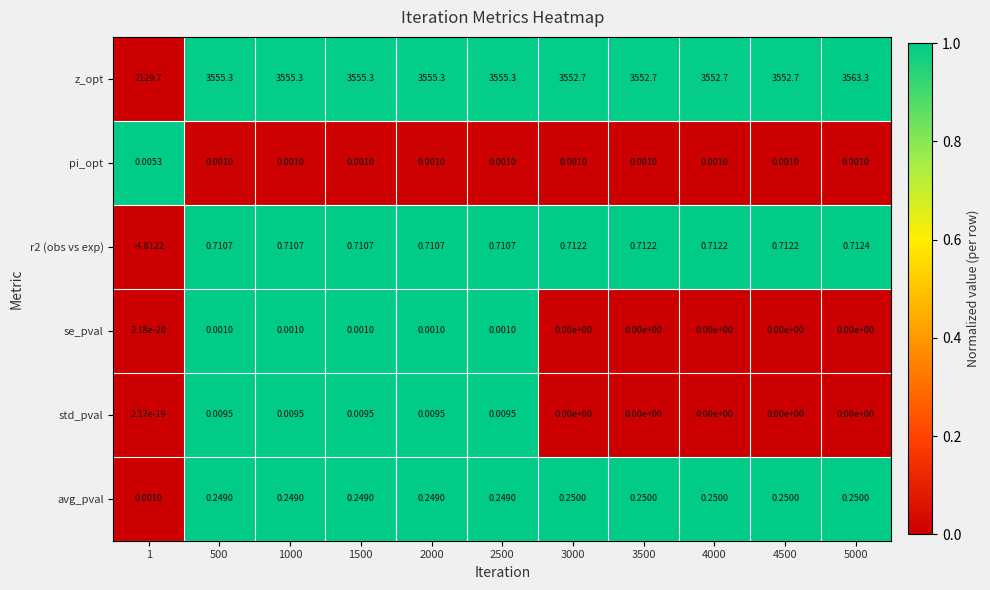

Which series changed the most between 2000 and 3000?

z_opt